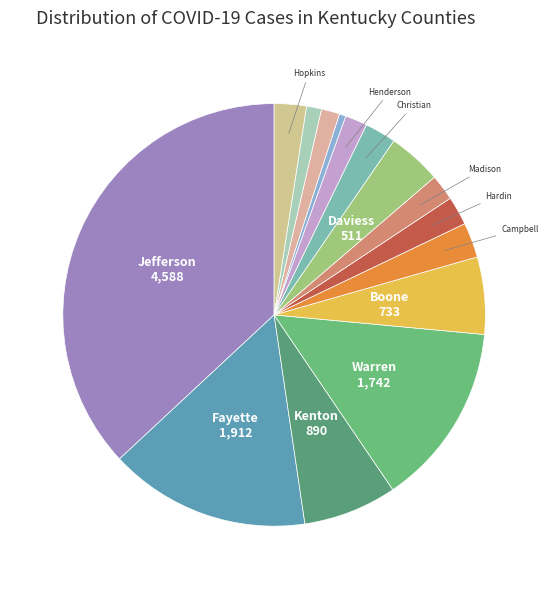

Count the number of slices in the pie.

15